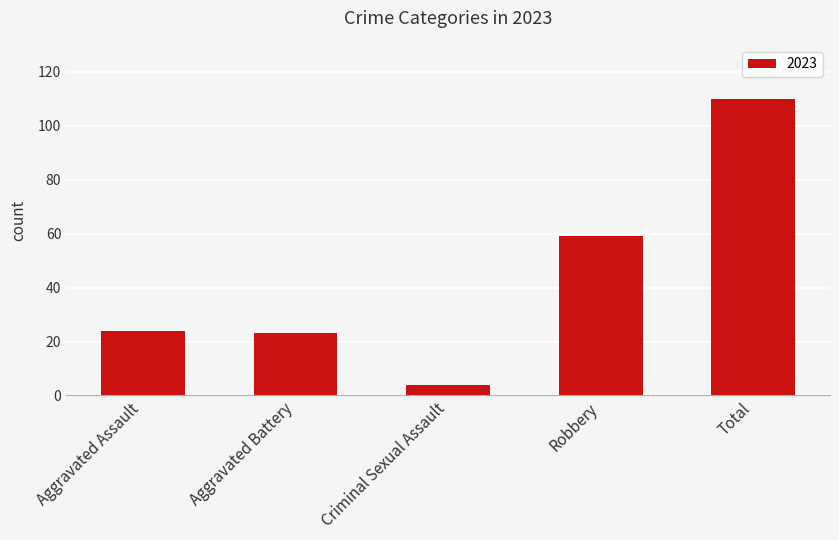

Read the value at Criminal Sexual Assault.

4